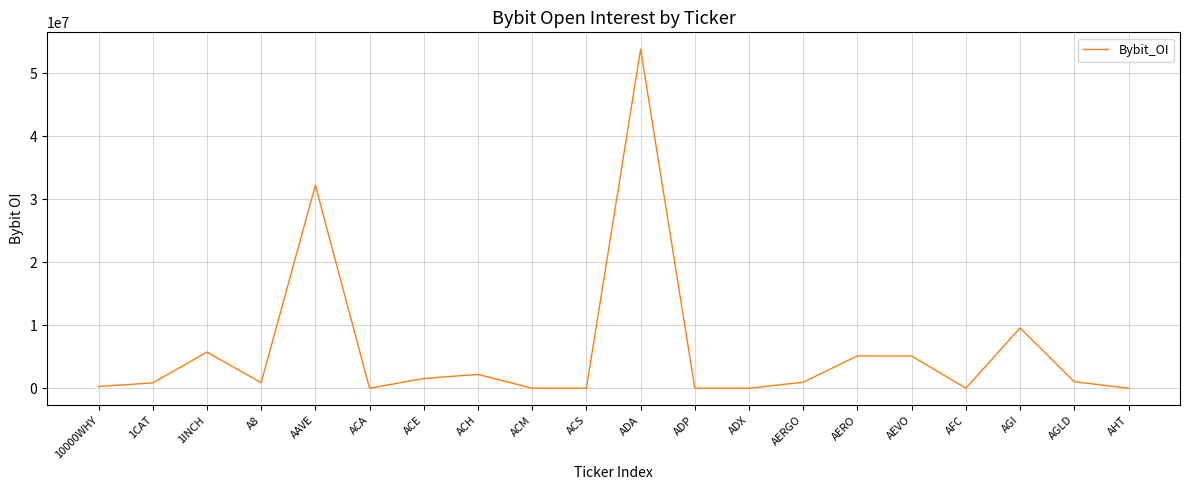

What is the difference between the maximum and minimum values?

53793279